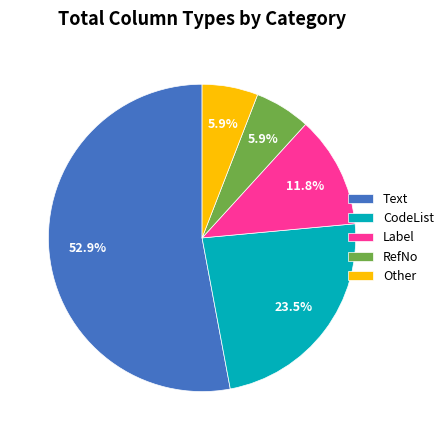

Count the number of slices in the pie.

5